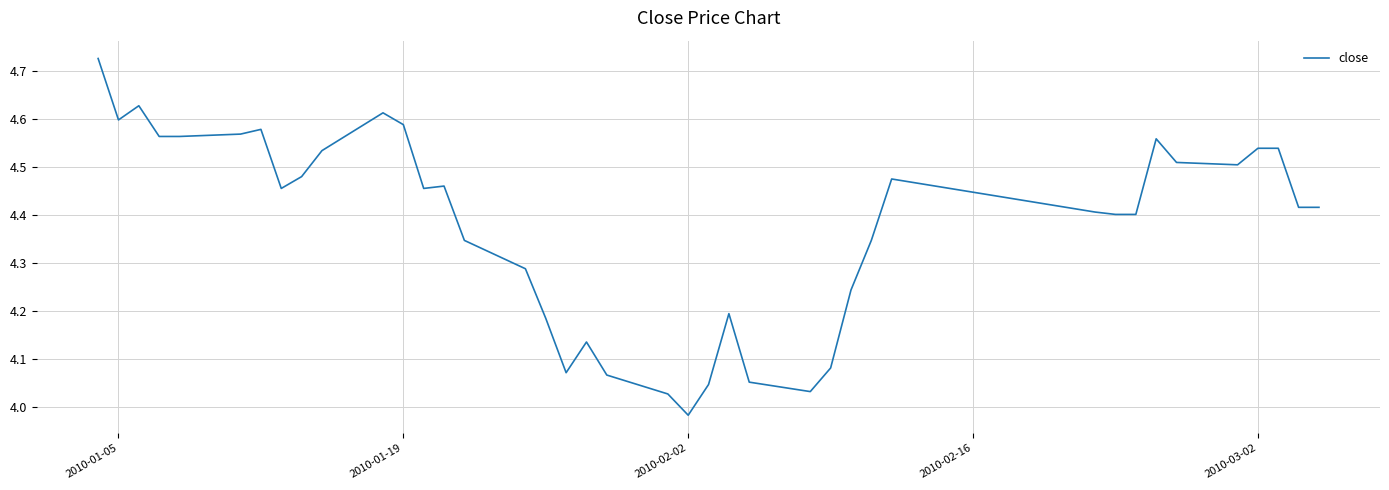

What is the difference between the maximum and minimum values?

0.7